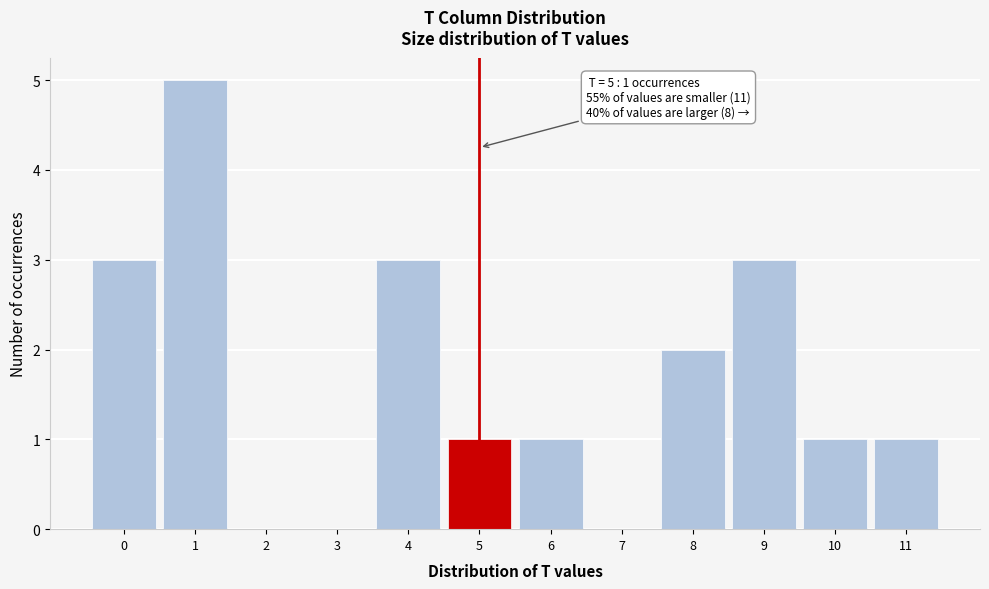

Over which range of the x-axis is the bar tallest?

0.5 to 1.5